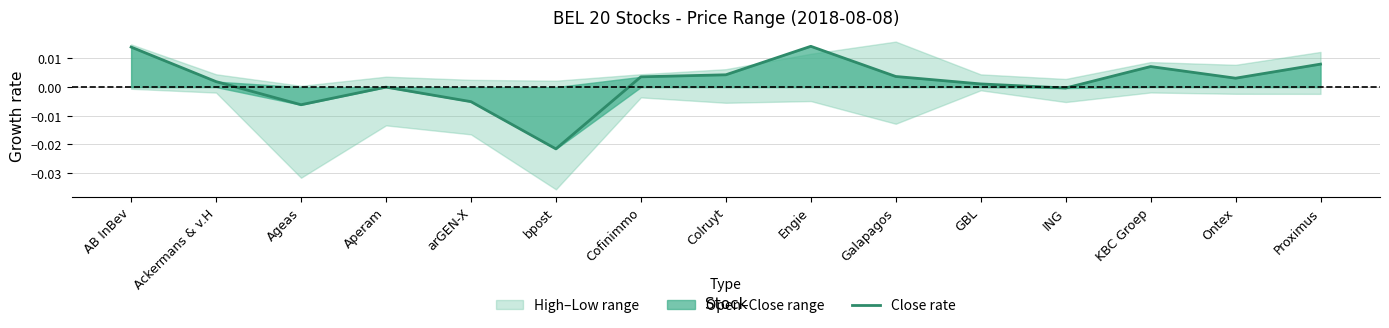

What is the label of the 7th point from the right?

Engie